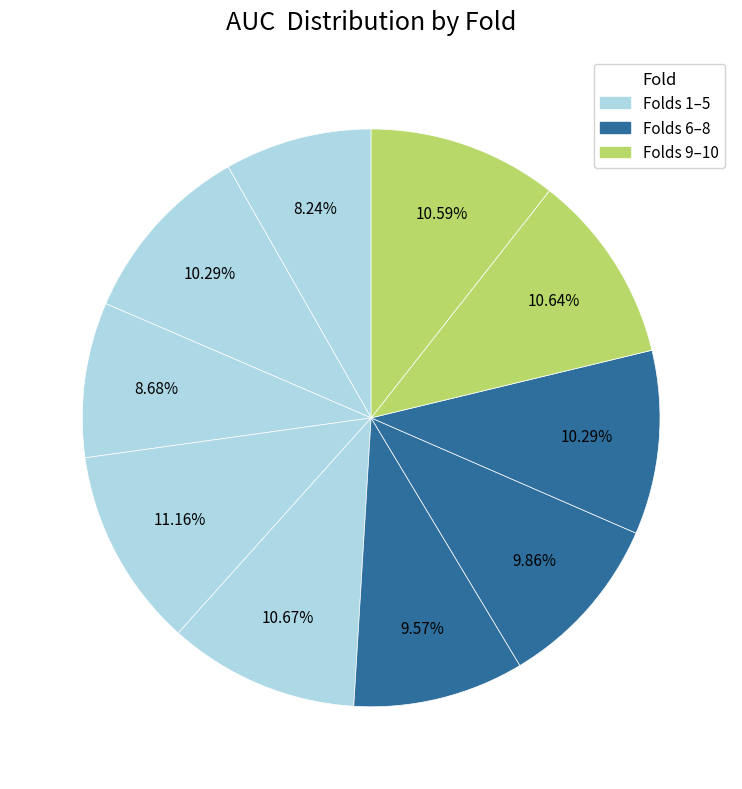

Which slice is the smallest?

Fold 1